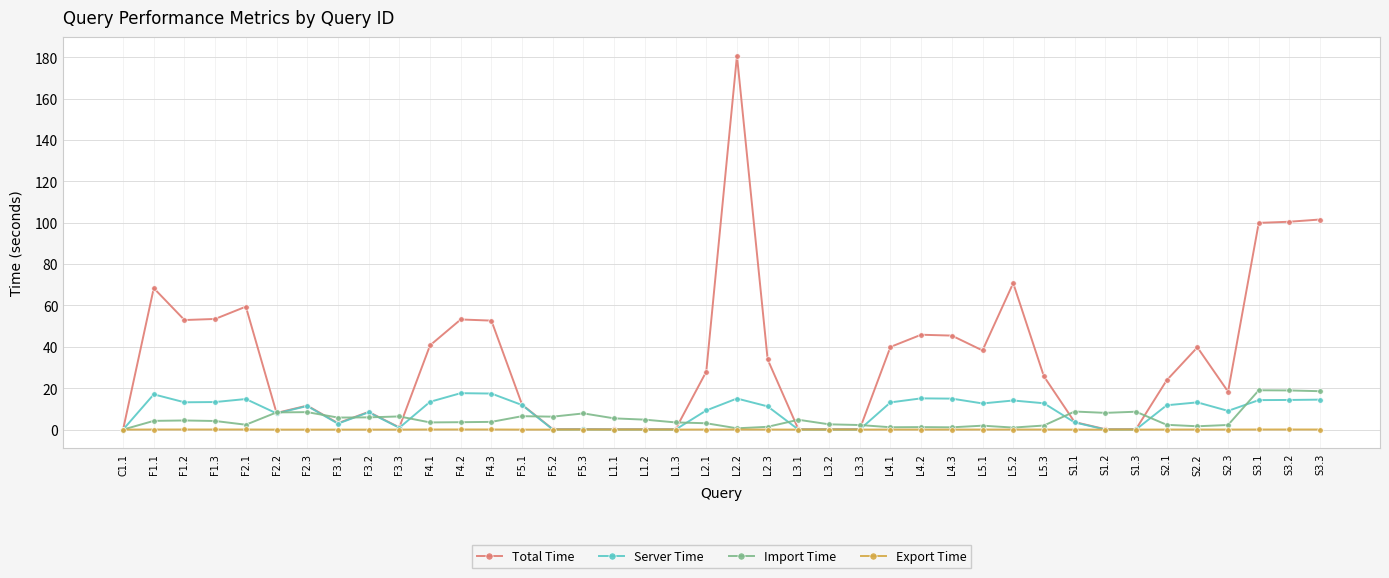

Is it true that Total Time equals 8.5 at F3.2?

True